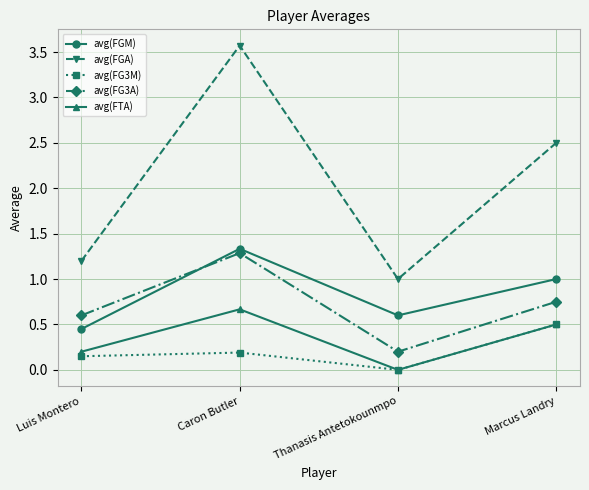

How many categories are shown in the chart?

4